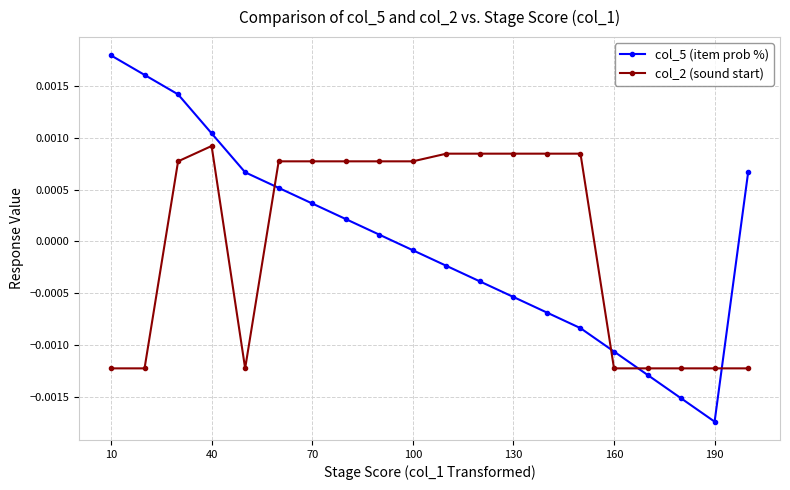

How many intersections are there between col_2 (sound start) and col_5 (item prob %)?

4